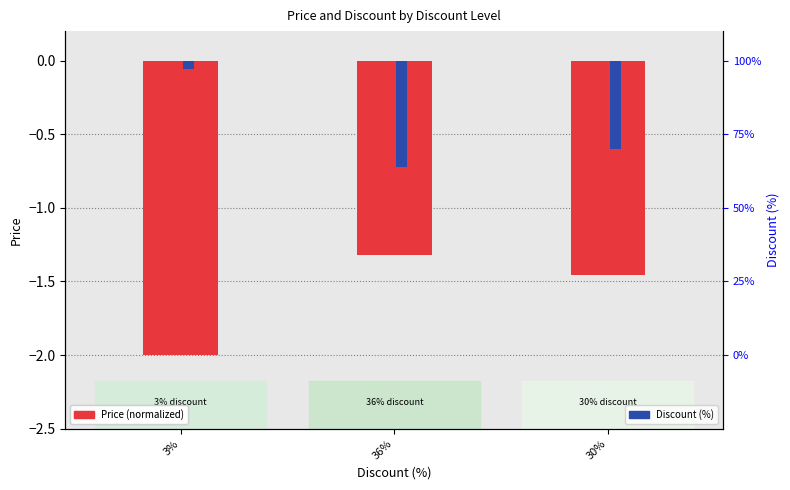

Does the chart contain stacked bars?

No